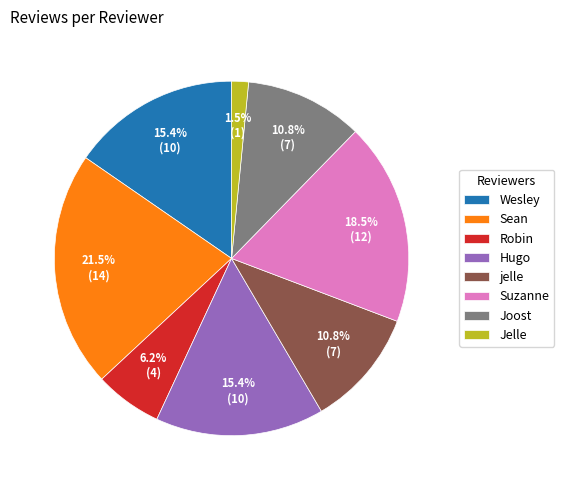

Is the sum of Jelle and Robin greater than half?

No